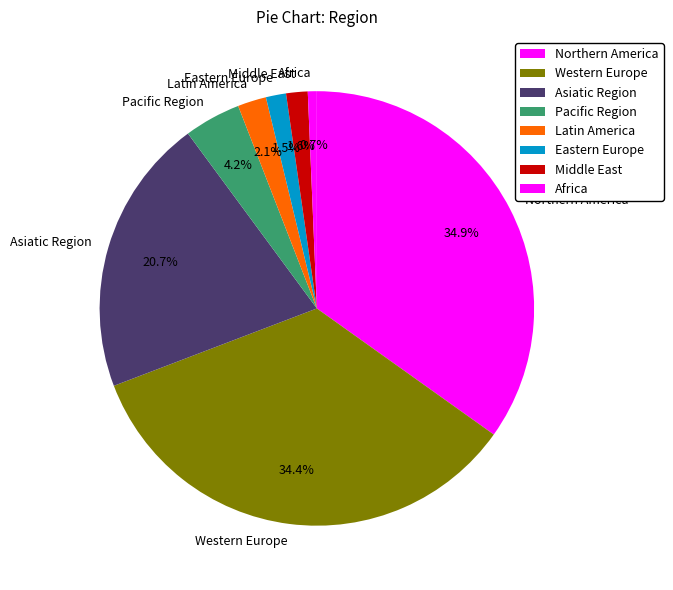

Combined, do Pacific Region and Northern America account for over 50%?

No